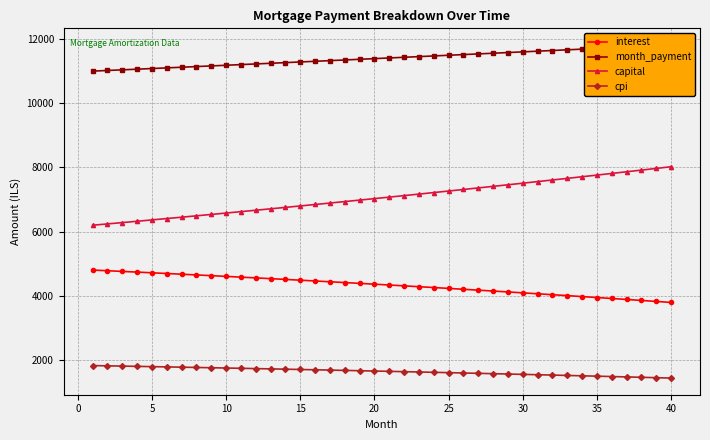

True or false: capital has a value of 11754.0 at 35.

False